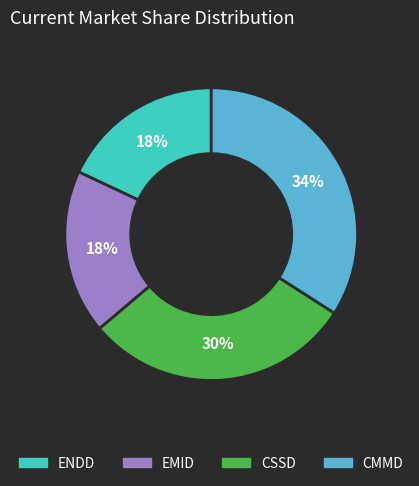

Is there any slice that represents more than half of the pie?

No